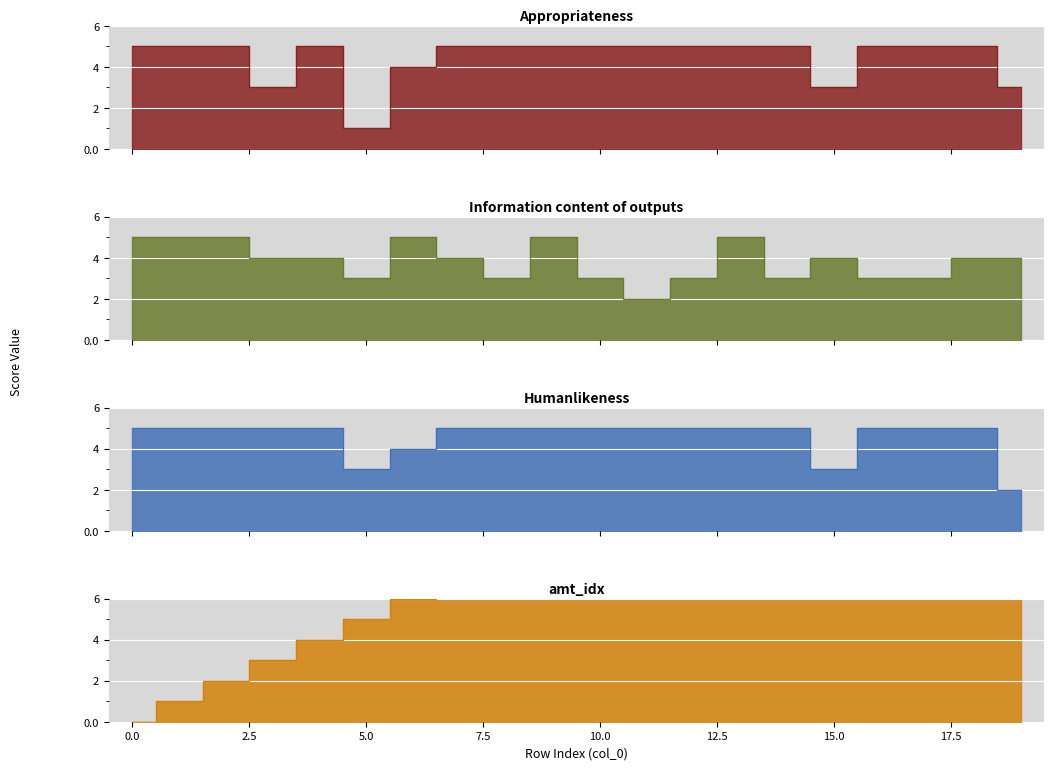

The value of Humanlikeness at 18 is 5. True or false?

True